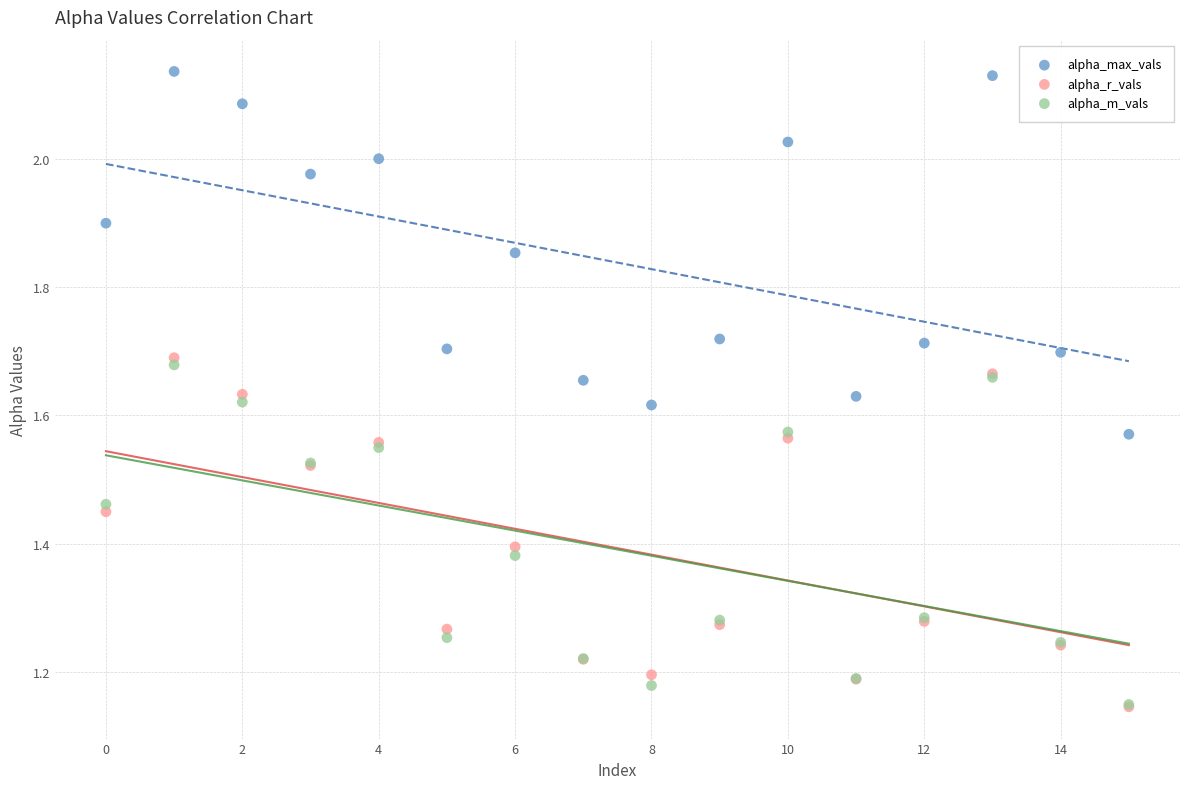

What are all the series names shown in the legend?

alpha_max_vals, alpha_r_vals, alpha_m_vals